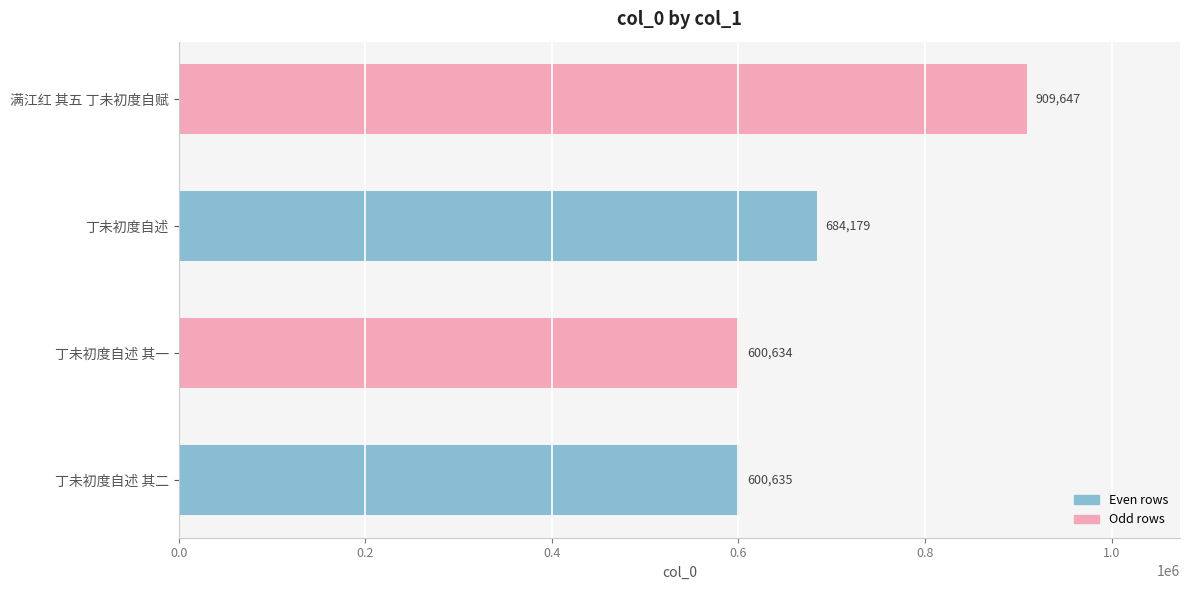

What is the minimum value shown in the chart?

600634